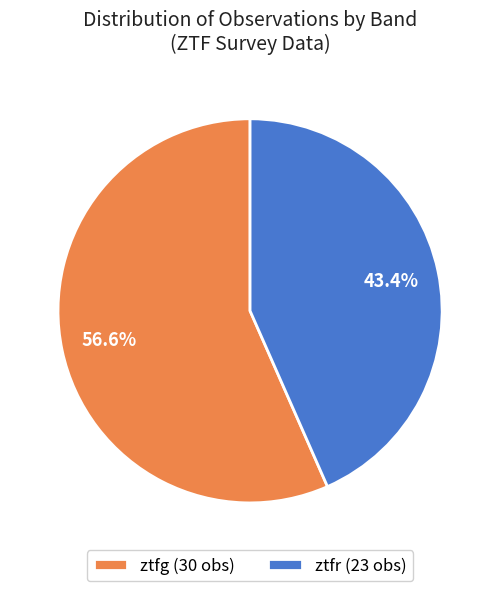

To the nearest percent, what is the difference between the ztfr and ztfg slice percentages?

13%